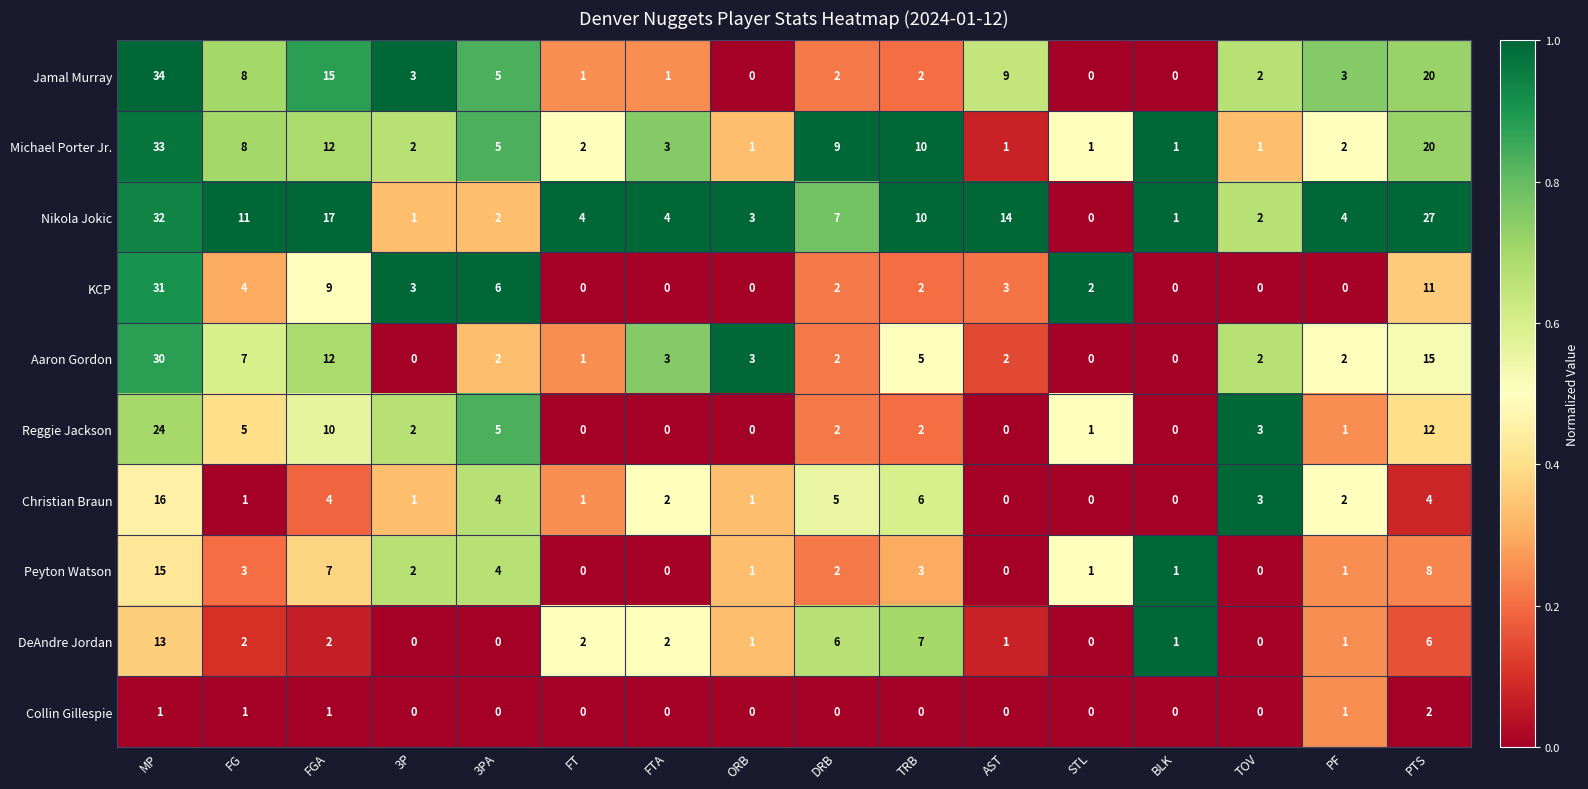

Which series has the largest total across all categories?

Nikola Jokic